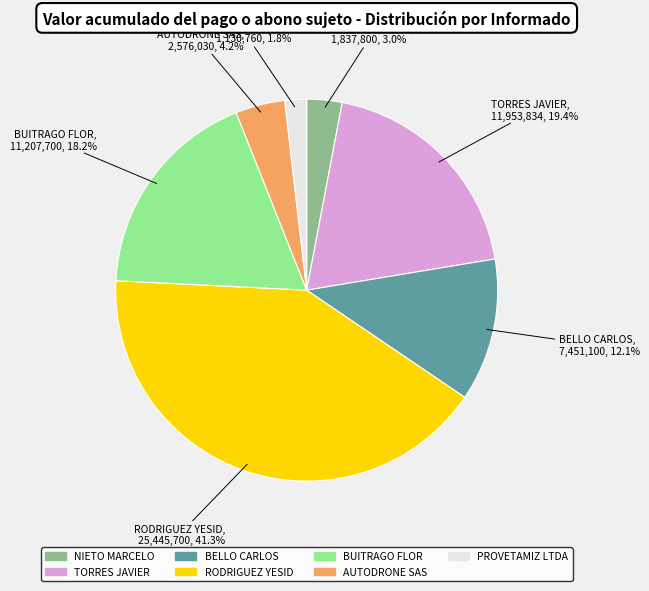

Which slice is the smallest?

PROVETAMIZ LTDA